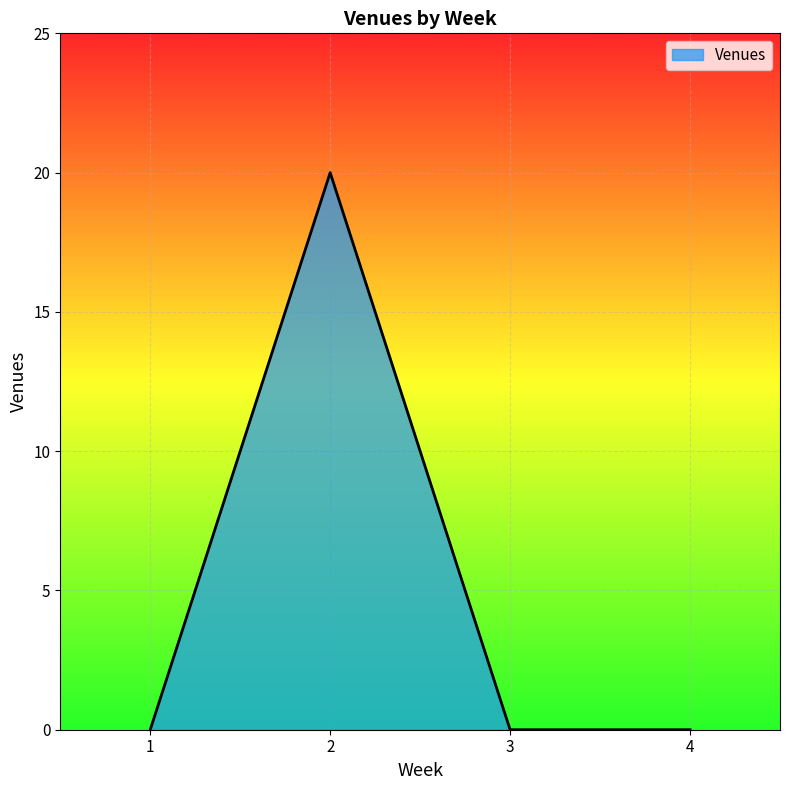

The value at 1 is 0. True or false?

True